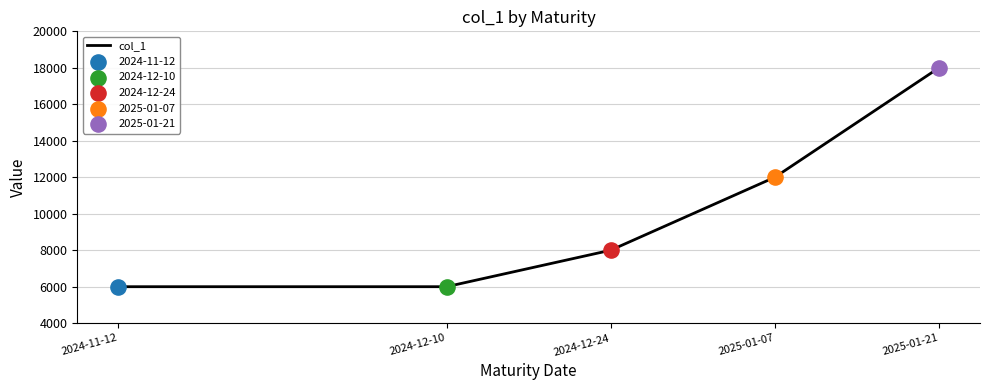

What is the change in value from 2024-11-12 to 2025-01-21?

+12000